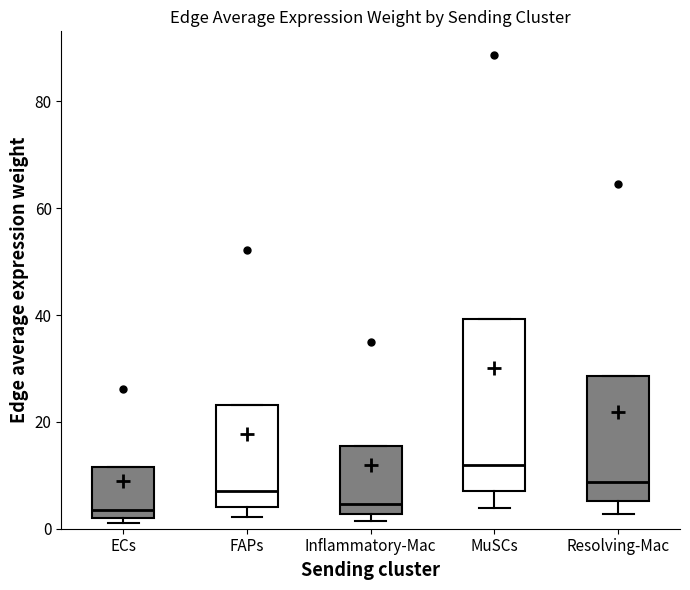

Where does the median line of the box for ECs sit on the y-axis? The values are not printed on the chart, so give them approximately, as read against the axis.

4